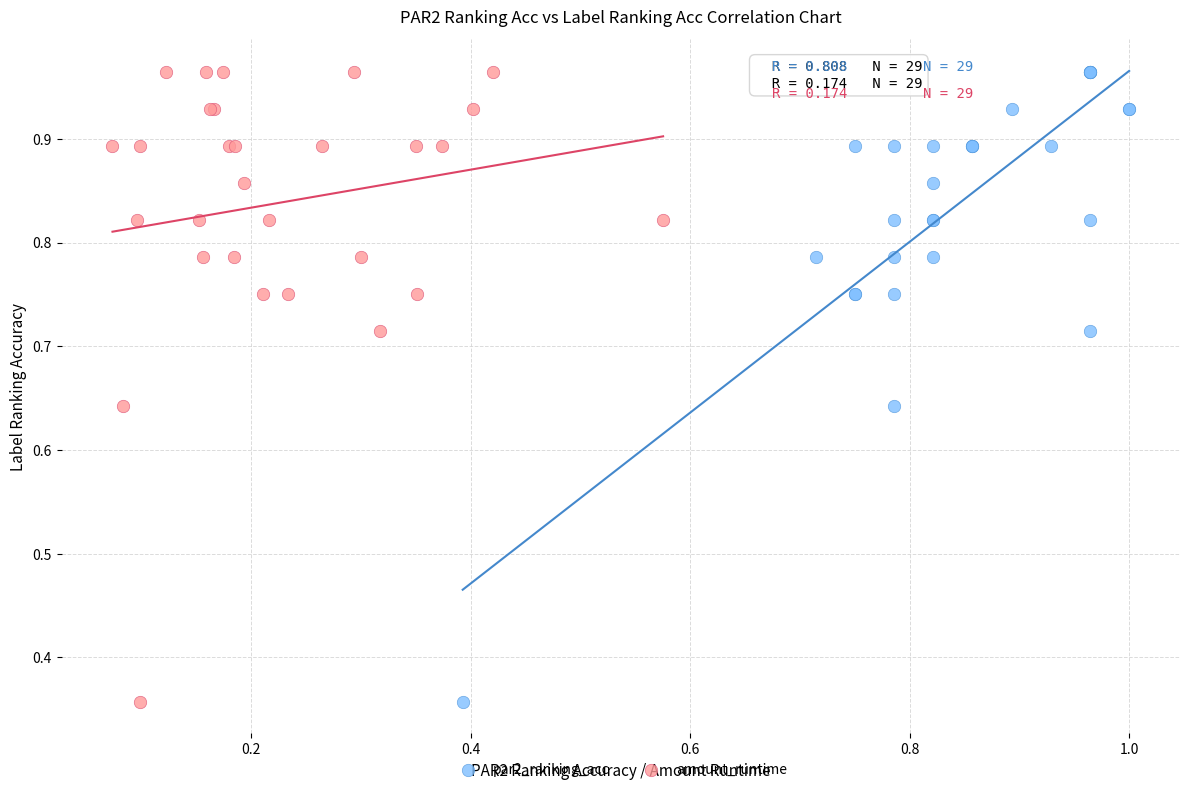

What are all the series names shown in the legend?

par2_ranking_acc, amount_runtime